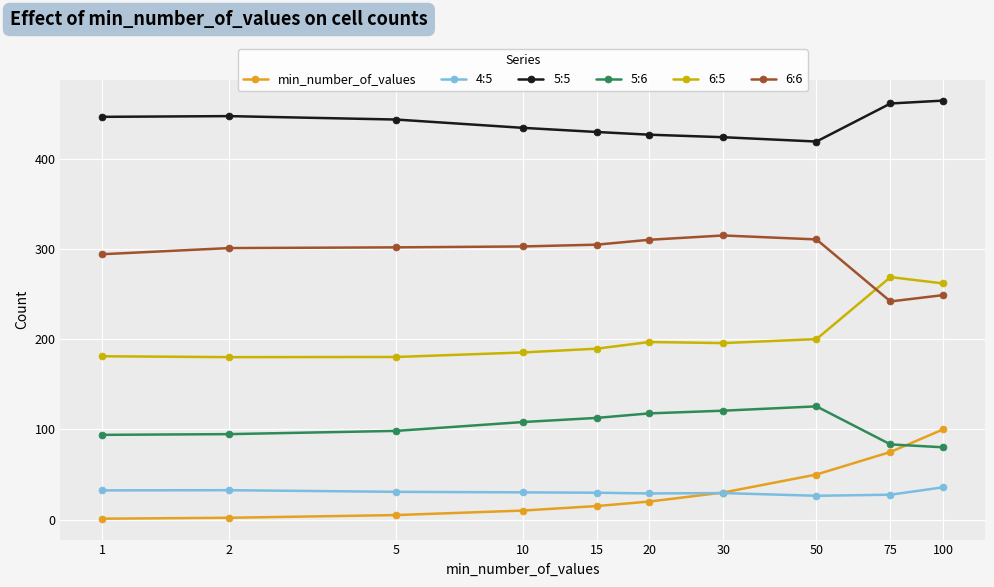

True or false: 4:5 and 5:5 cross at least once.

False